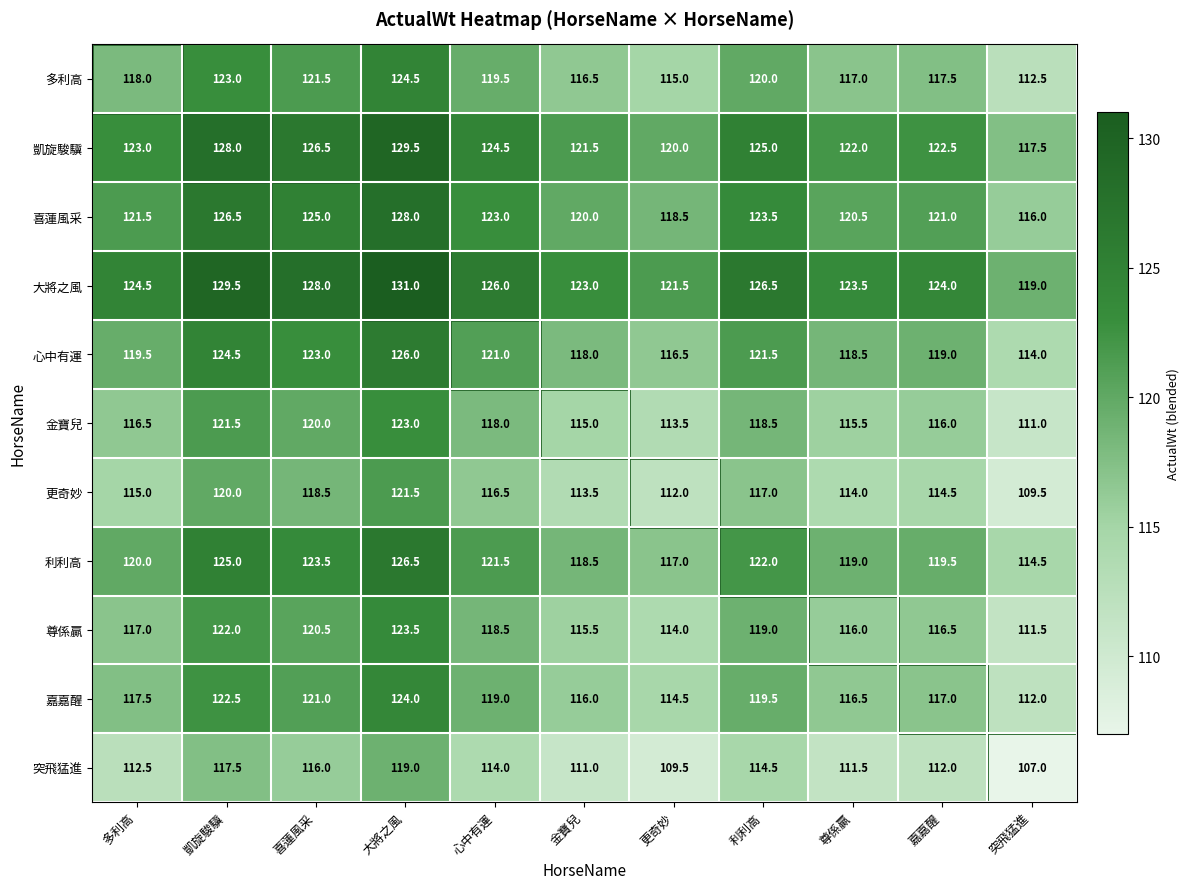

Which category has the highest value in the 大將之風 series?

大將之風